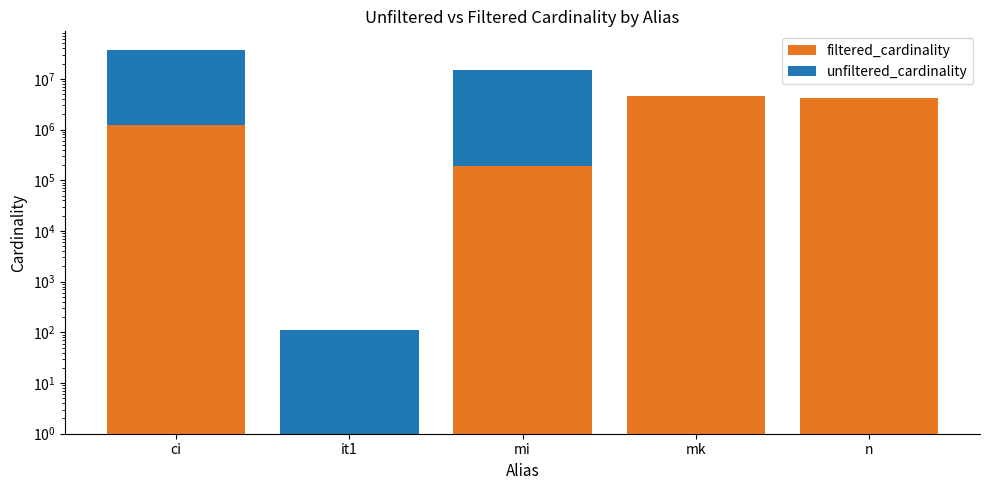

List the series in order of their overall mean, highest first.

unfiltered_cardinality, filtered_cardinality